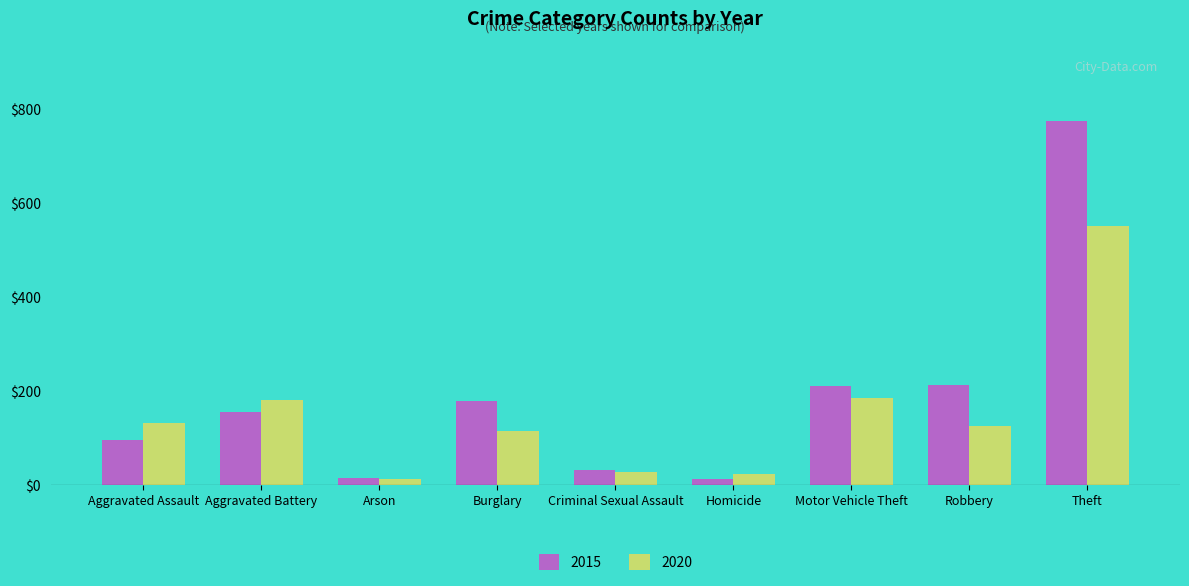

Rank the series by their maximum value, from lowest to highest.

2020, 2015